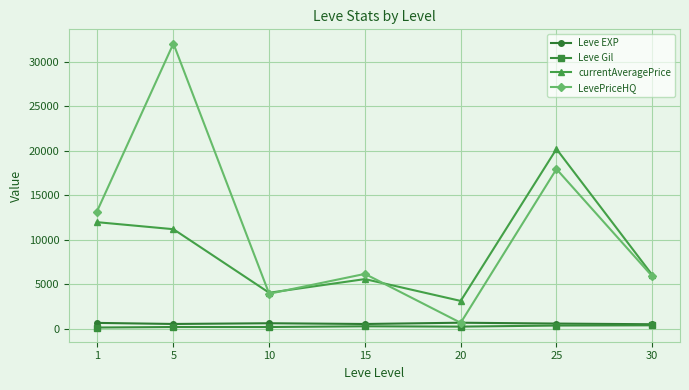

What value does the Leve EXP series have at 25?

558.0